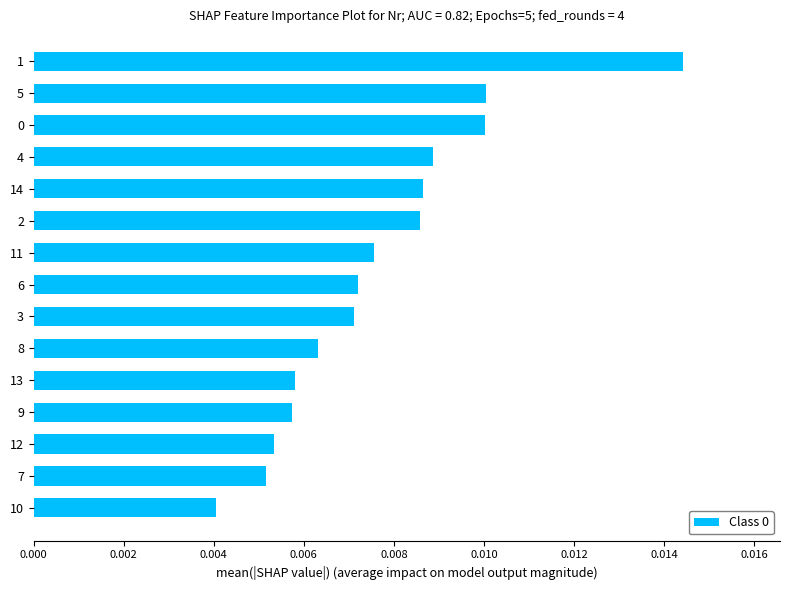

How many bars are there in total?

15